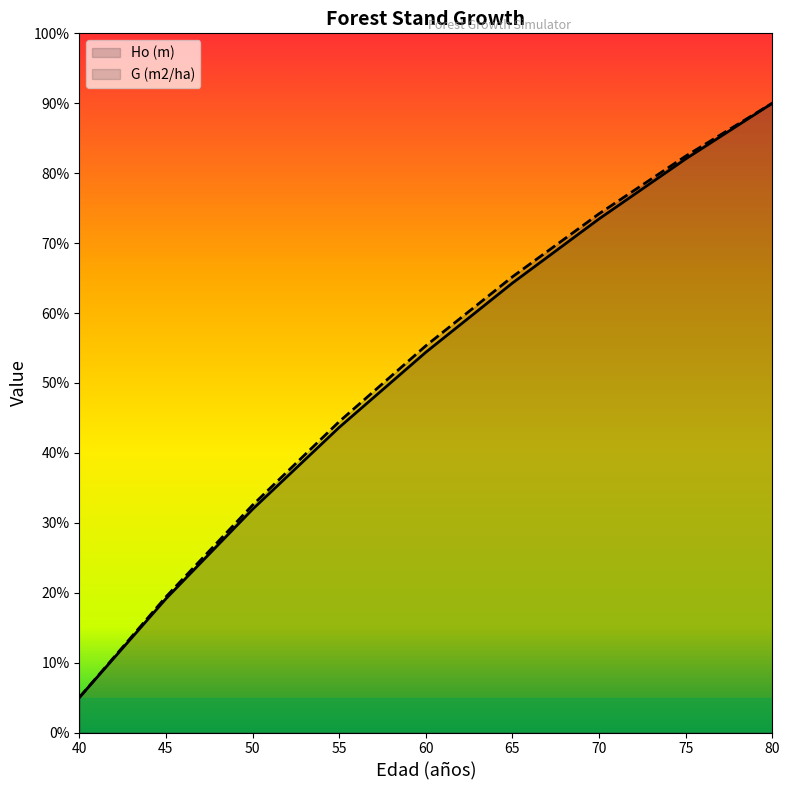

What value does the G (m2/ha) series have at 55?

44.5